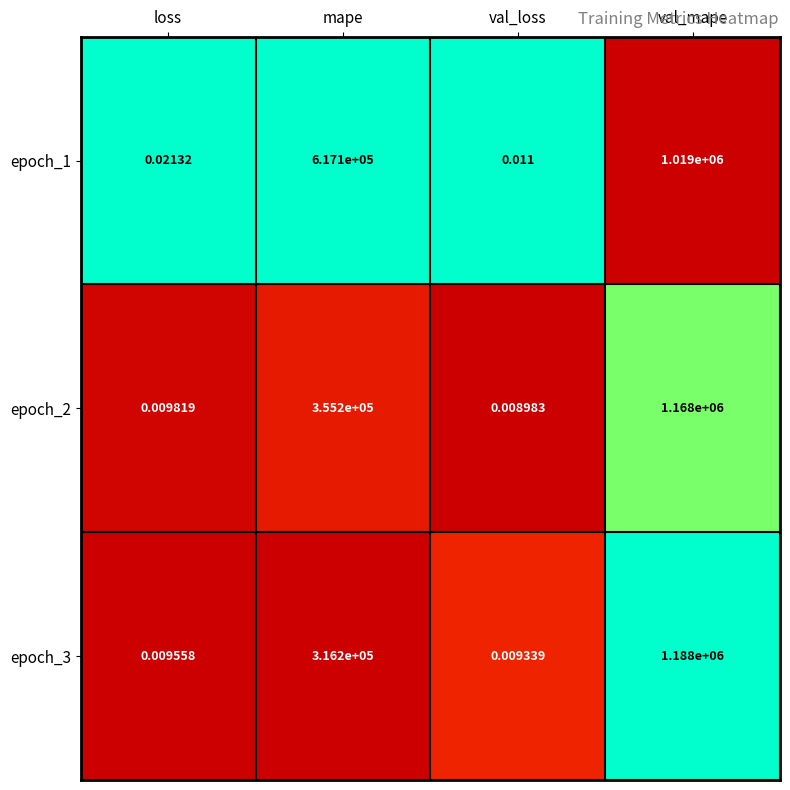

Which series has the widest spread of values?

epoch_3